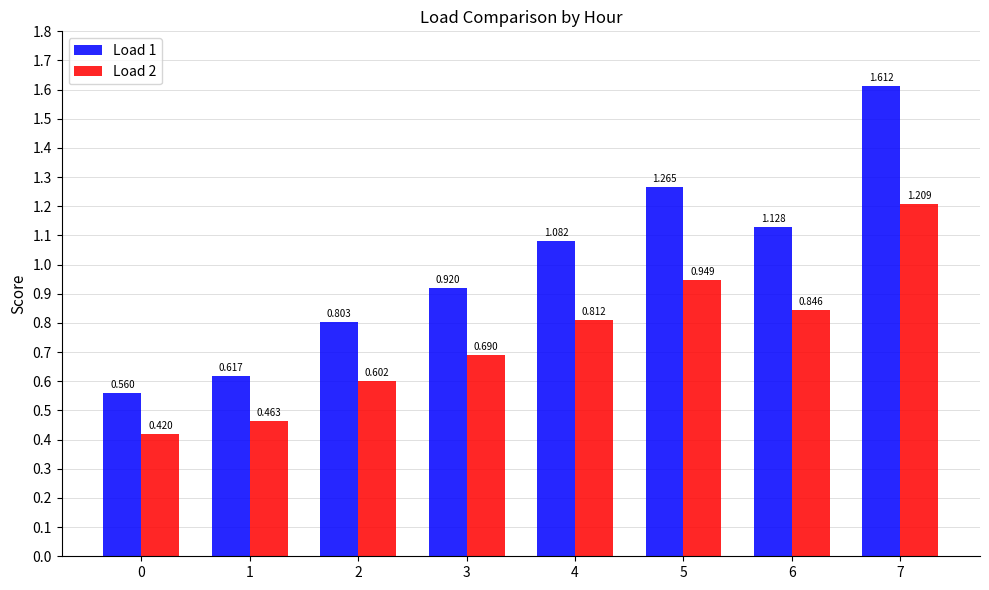

Is the value of Load 2 at 5 greater than the value of Load 1 at 4?

No